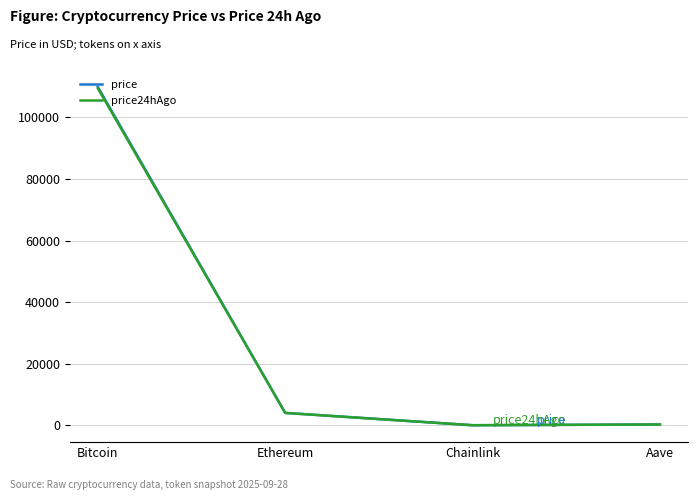

Is the value of price24hAgo at Ethereum greater than the value of price at Aave?

Yes